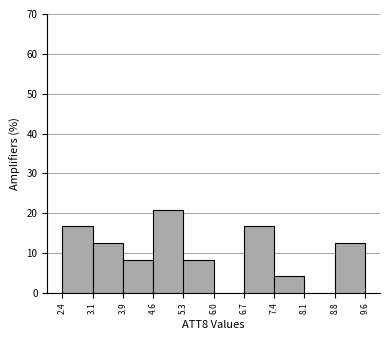

Reading left to right, transcribe this chart: for each bar, give the range it covers on the x-axis and its height. The values are not printed on the chart, so give them approximately, as read against the axis.

2.4 to 3.1: 17
3.1 to 3.9: 13
3.9 to 4.6: 8
4.6 to 5.3: 21
5.3 to 6.0: 8
6.0 to 6.7: 0
6.7 to 7.4: 17
7.4 to 8.1: 4
8.1 to 8.8: 0
8.8 to 9.6: 13